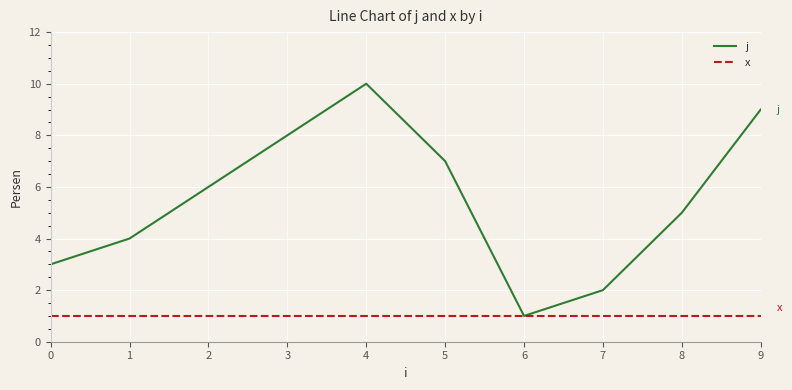

List the series in order of their overall mean, highest first.

j, x